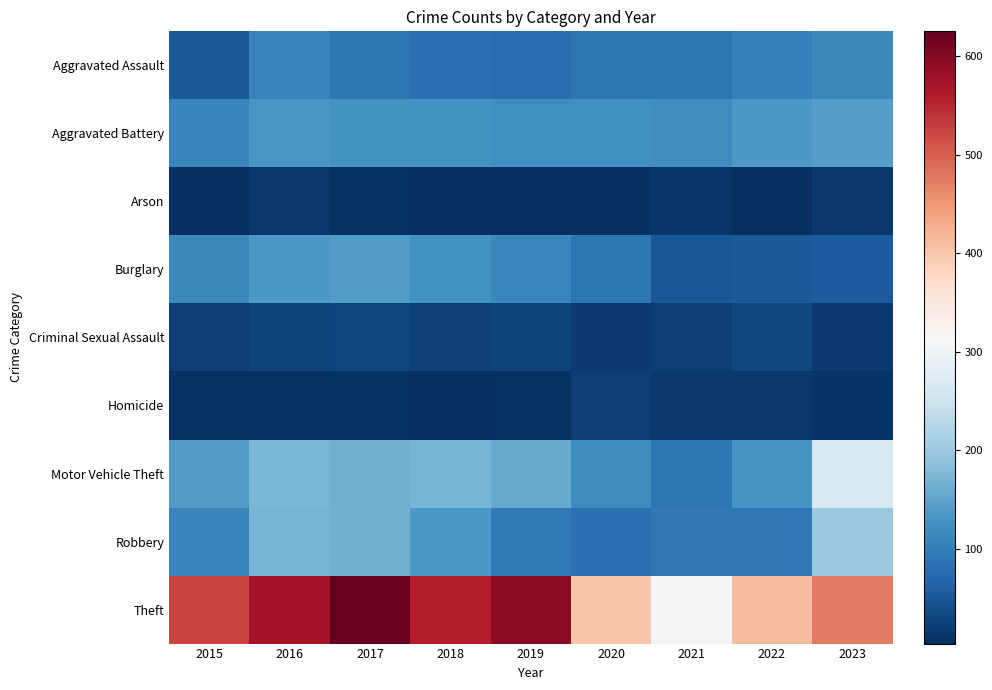

What is the total value across all series at 2021?

804